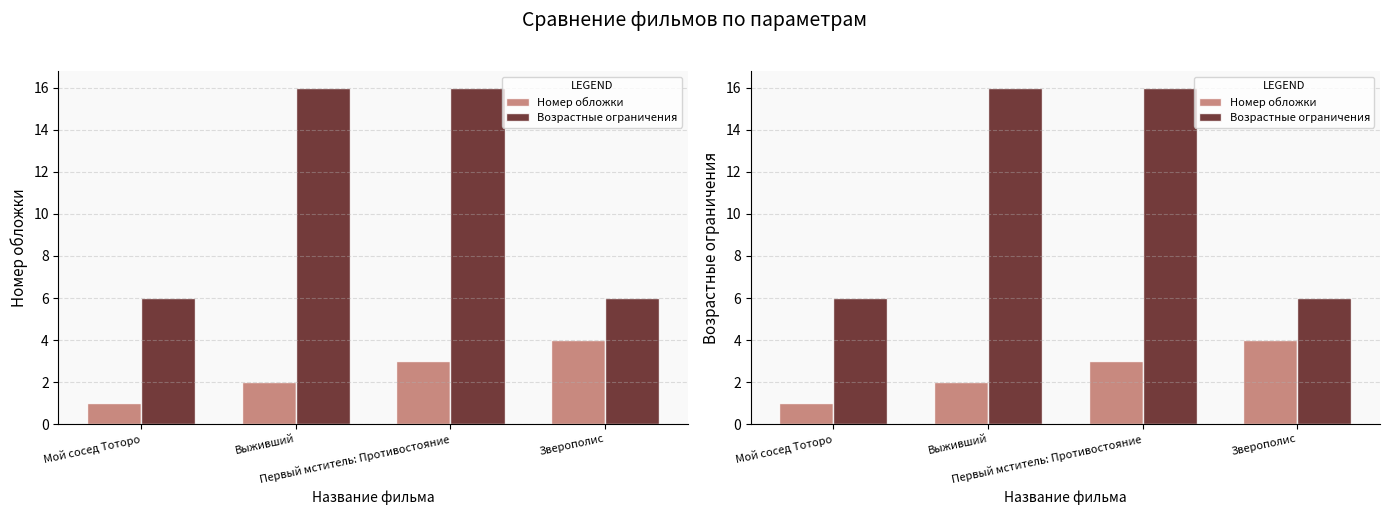

How many bars are there in each group?

2